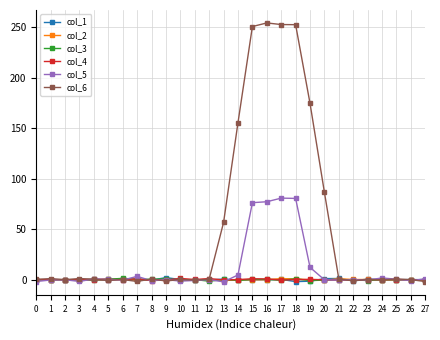

What is the lowest value of the col_4 series?

-0.8